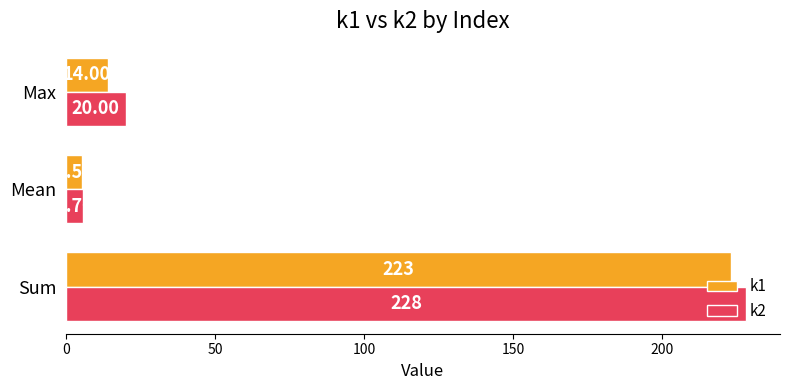

Which label corresponds to the largest value in the chart?

Sum